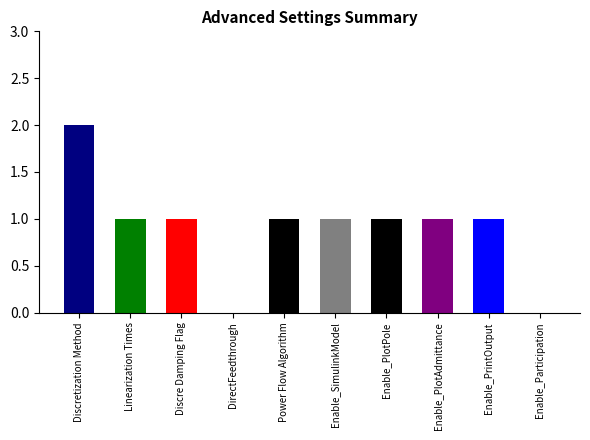

What is the change in value from Enable_PlotPole to Enable_Participation?

-1